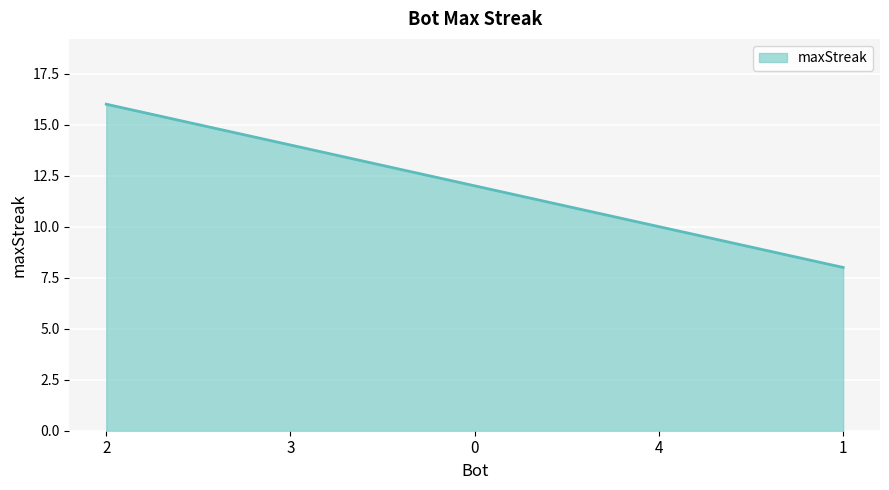

What is the difference between the maximum and minimum values?

8